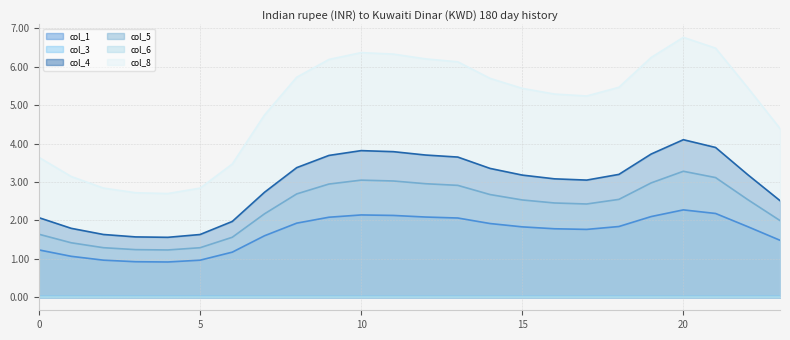

Reading right to left, what are all the values shown in this chart?

col_1: 23=1.5	22=1.8	21=2.2	20=2.3	19=2.1	18=1.8	17=1.8	16=1.8	15=1.8	14=1.9	13=2.1	12=2.1	11=2.1	10=2.1	9=2.1	8=1.9	7=1.6	6=1.2	5=1.0	4=0.9	3=0.9	2=1.0	1=1.1	0=1.2
col_3: 23=0.0	22=0.0	21=0.0	20=0.0	19=0.0	18=0.0	17=0.0	16=0.0	15=0.0	14=0.0	13=0.0	12=0.0	11=0.0	10=0.0	9=0.0	8=0.0	7=0.0	6=0.0	5=0.0	4=0.0	3=0.0	2=0.0	1=0.0	0=0.0
col_4: 23=2.5	22=3.2	21=3.9	20=4.1	19=3.7	18=3.2	17=3.1	16=3.1	15=3.2	14=3.4	13=3.6	12=3.7	11=3.8	10=3.8	9=3.7	8=3.4	7=2.7	6=2.0	5=1.6	4=1.6	3=1.6	2=1.6	1=1.8	0=2.1
col_5: 23=2.0	22=2.5	21=3.1	20=3.3	19=3.0	18=2.5	17=2.4	16=2.5	15=2.5	14=2.7	13=2.9	12=3.0	11=3.0	10=3.0	9=2.9	8=2.7	7=2.2	6=1.6	5=1.3	4=1.2	3=1.2	2=1.3	1=1.4	0=1.6
col_8: 23=4.4	22=5.5	21=6.5	20=6.8	19=6.2	18=5.5	17=5.2	16=5.3	15=5.4	14=5.7	13=6.1	12=6.2	11=6.3	10=6.4	9=6.2	8=5.7	7=4.7	6=3.5	5=2.8	4=2.7	3=2.7	2=2.8	1=3.1	0=3.6